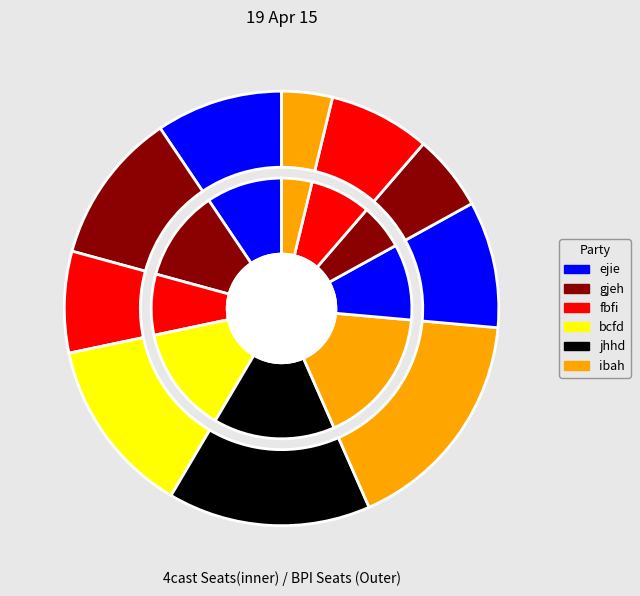

How many slices are in this pie chart?

10